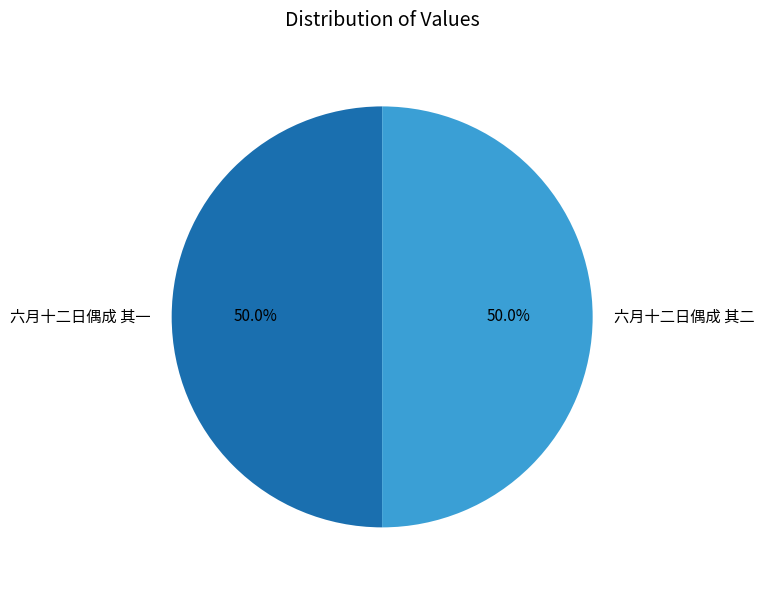

What is the ratio of the value at 六月十二日偶成 其一 to the value at 六月十二日偶成 其二?

1.0